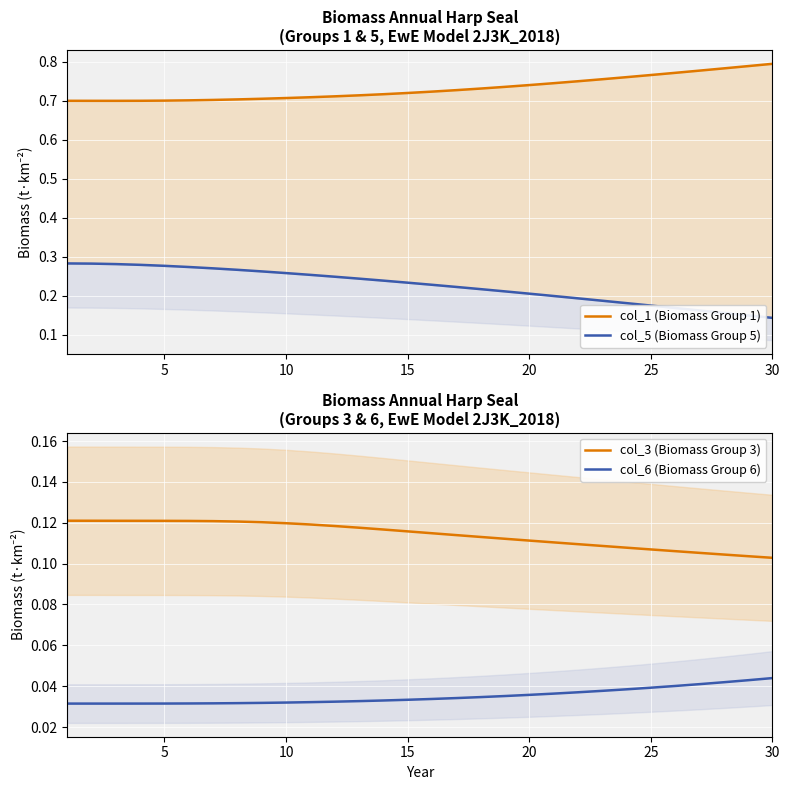

True or false: col_6 (Biomass Group 6) and col_3 (Biomass Group 3) intersect in this chart.

False